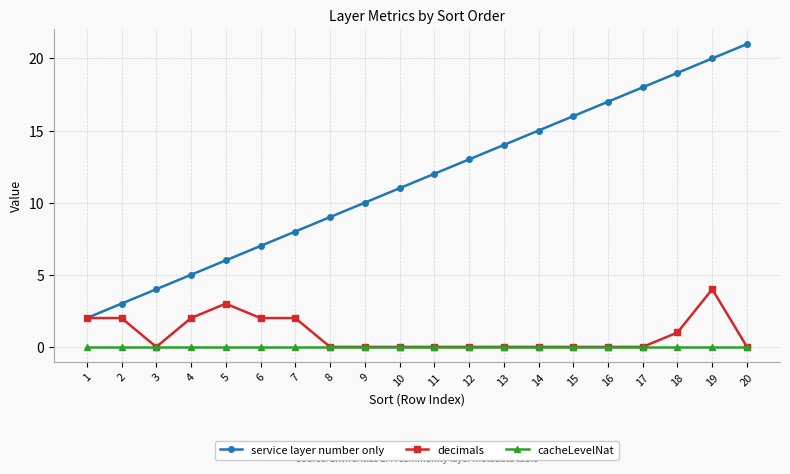

How many values in the service layer number only series are below 12?

10